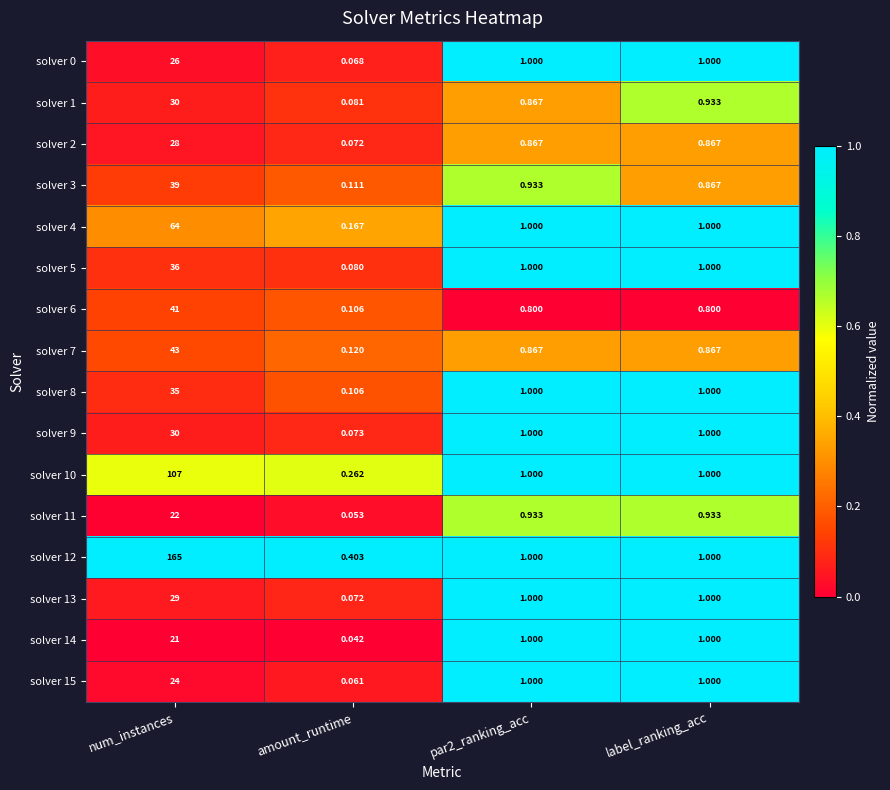

Which label corresponds to the smallest value in the chart?

amount_runtime